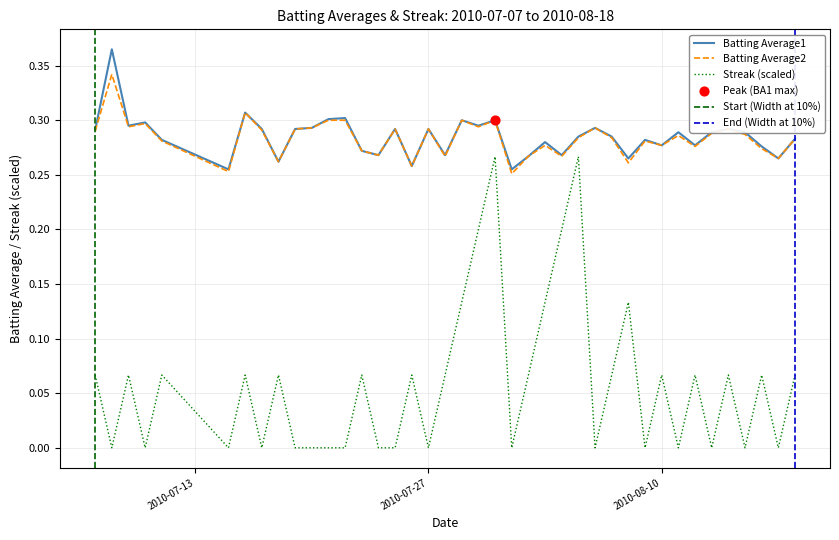

At how many categories does at least one series exceed 0?

40